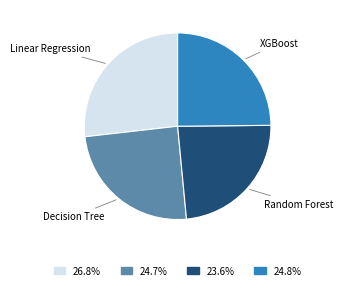

Does any single category account for the majority?

No